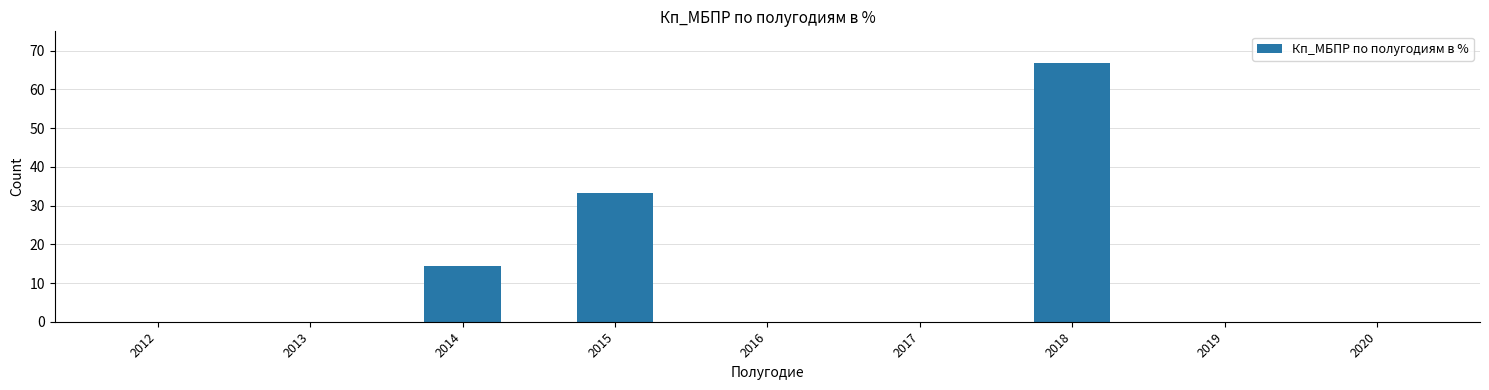

Reading right to left, list all the values displayed in this chart.

0.0	0.0	66.7	0.0	0.0	33.3	14.3	0.0	0.0